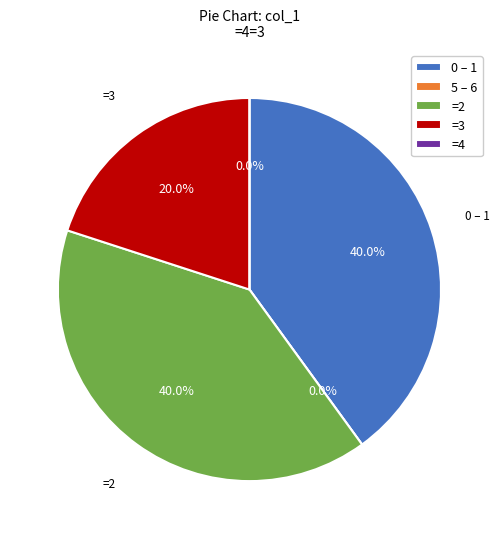

To the nearest percent, what portion does =2 represent?

40%